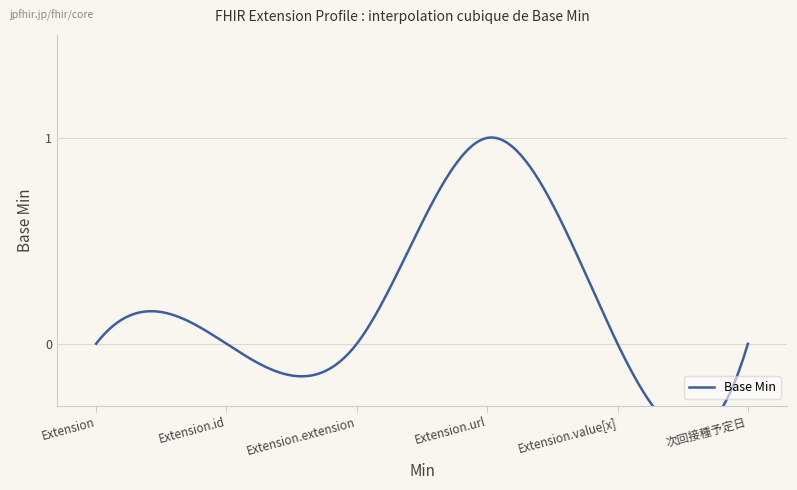

Is this an area chart (filled region under the line)?

No